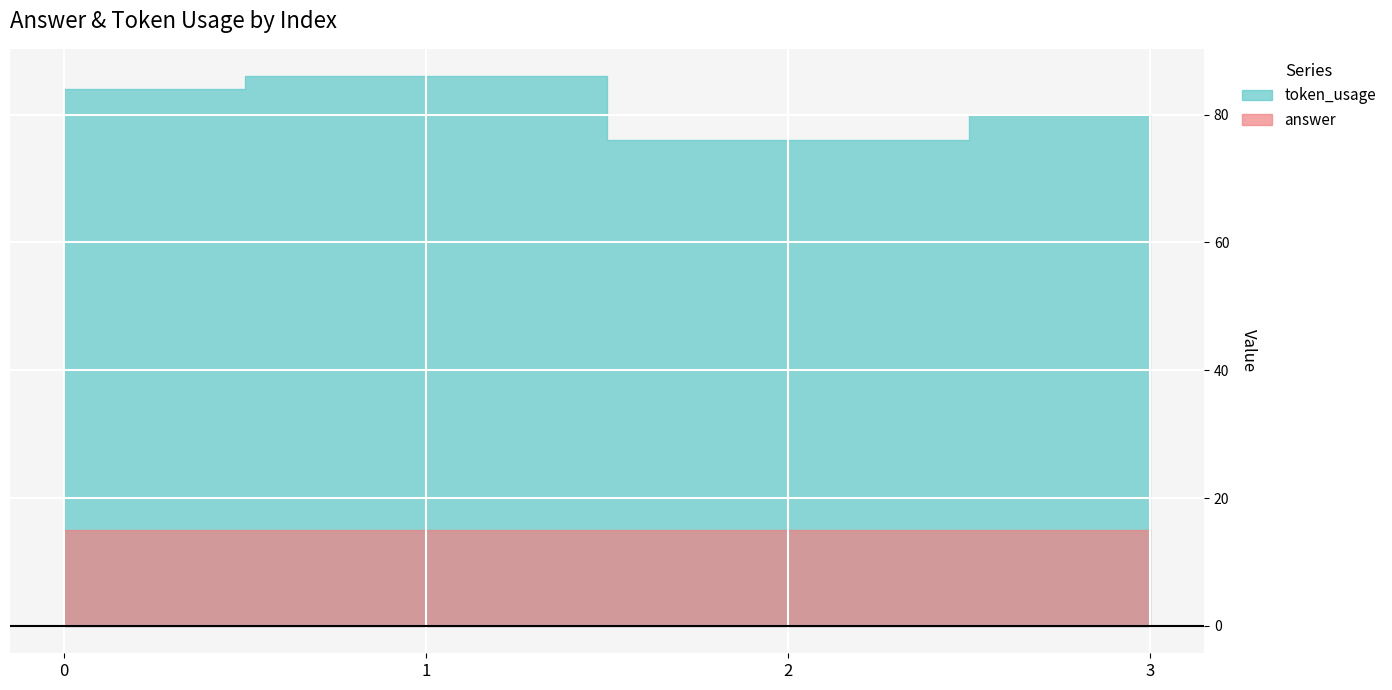

Reading left to right, extract all data points from this chart.

84	86	76	80